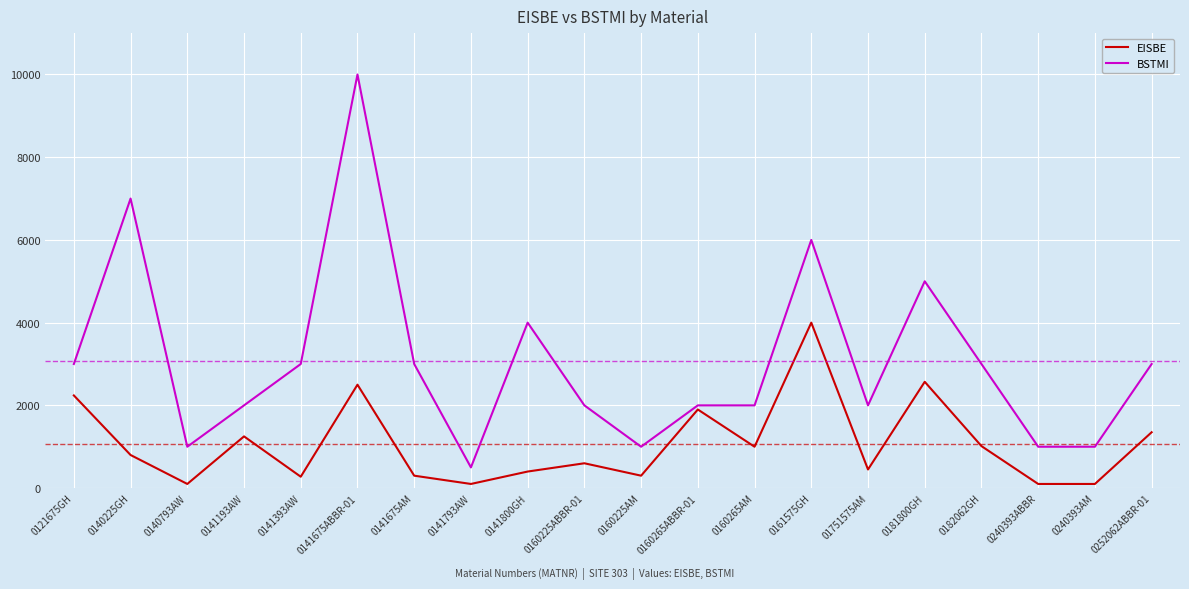

True or false: EISBE and BSTMI cross at least once.

False